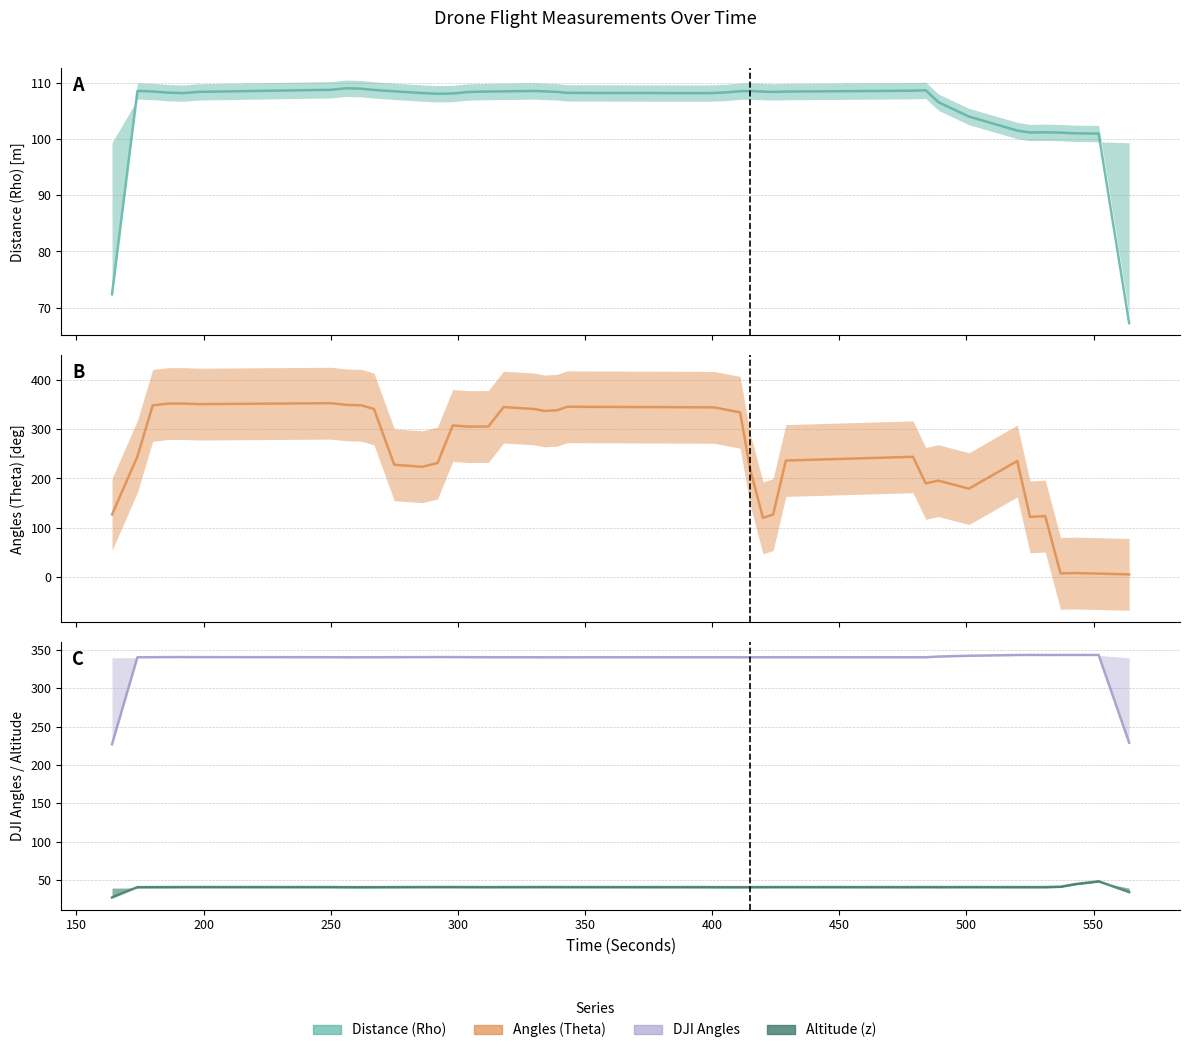

Which series ends up on top after the final intersection of Angles (Theta) and DJI Angles?

DJI Angles